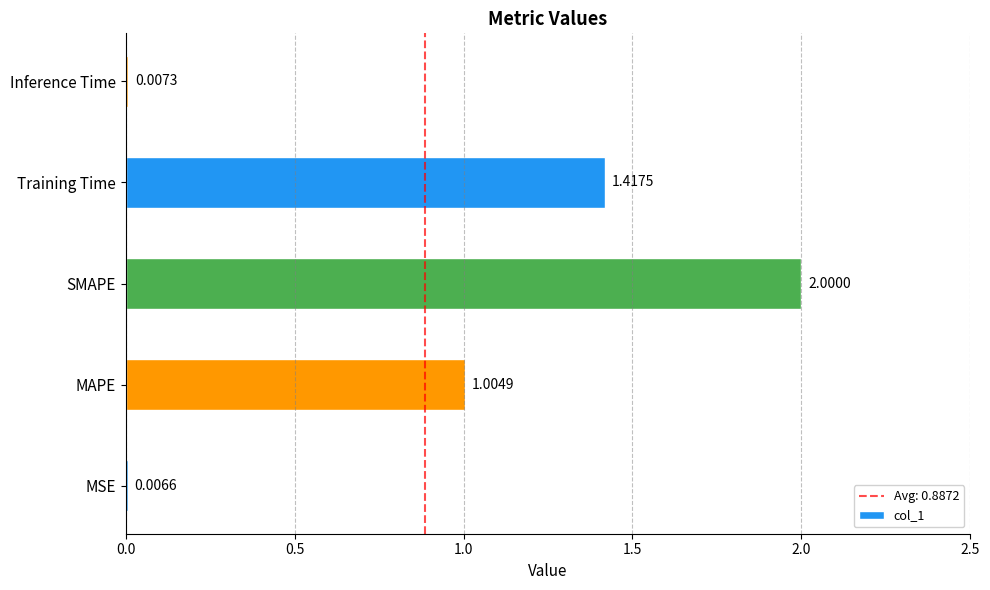

Where is the data nearest to the value 1?

MAPE